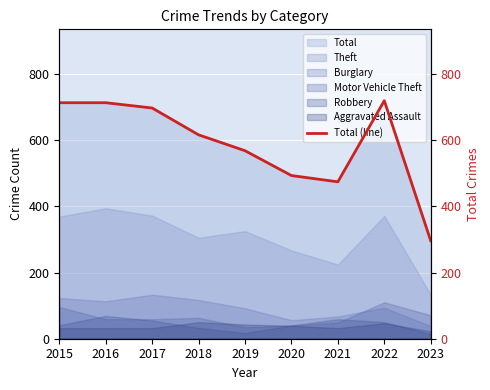

How many lines are shown in the chart?

1